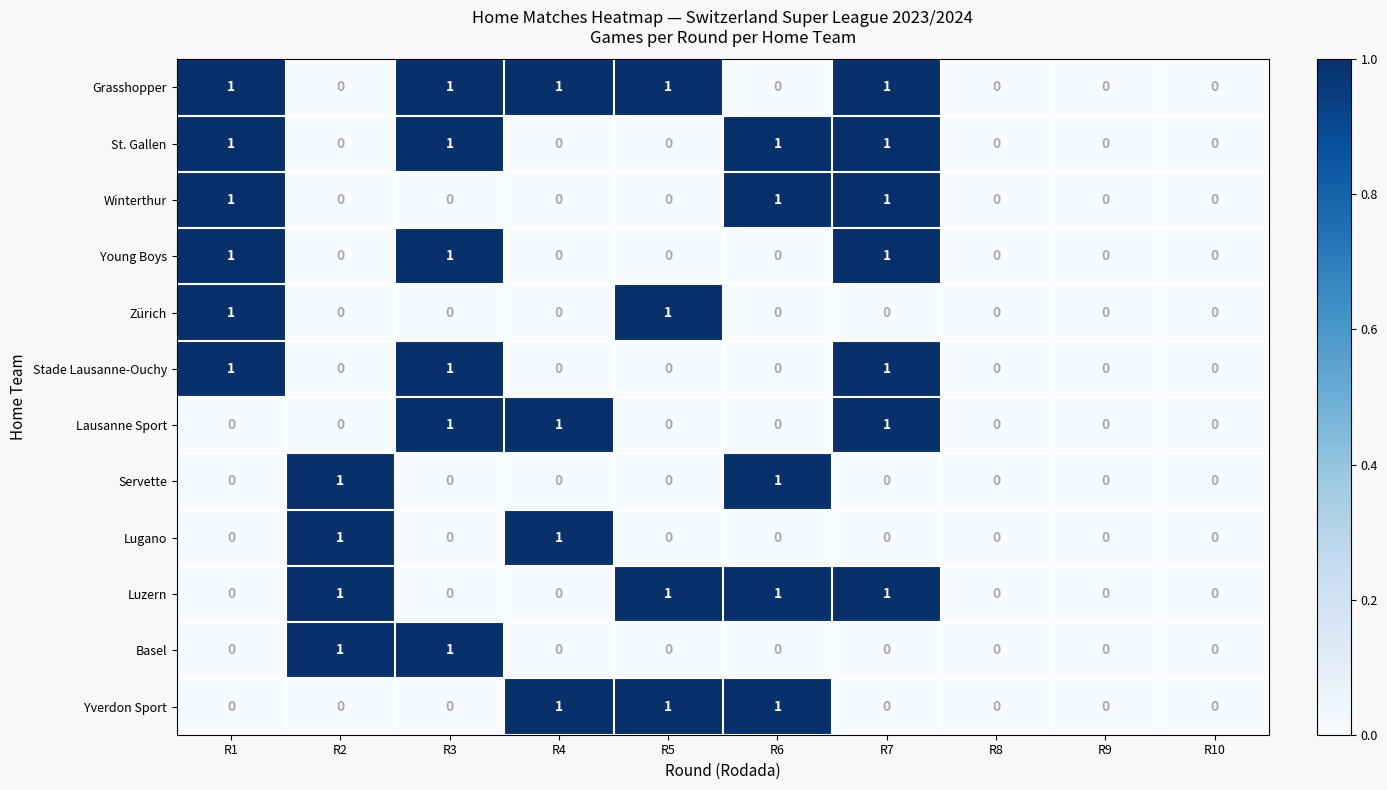

The value of Lausanne Sport at R5 is 0. True or false?

True